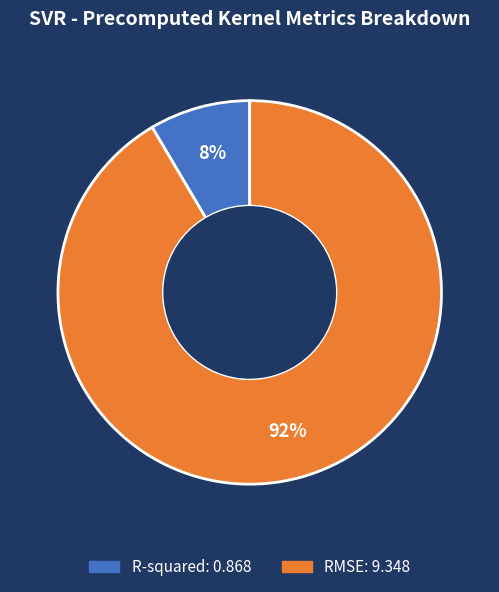

To the nearest percent, what percentage of the pie is RMSE?

92%